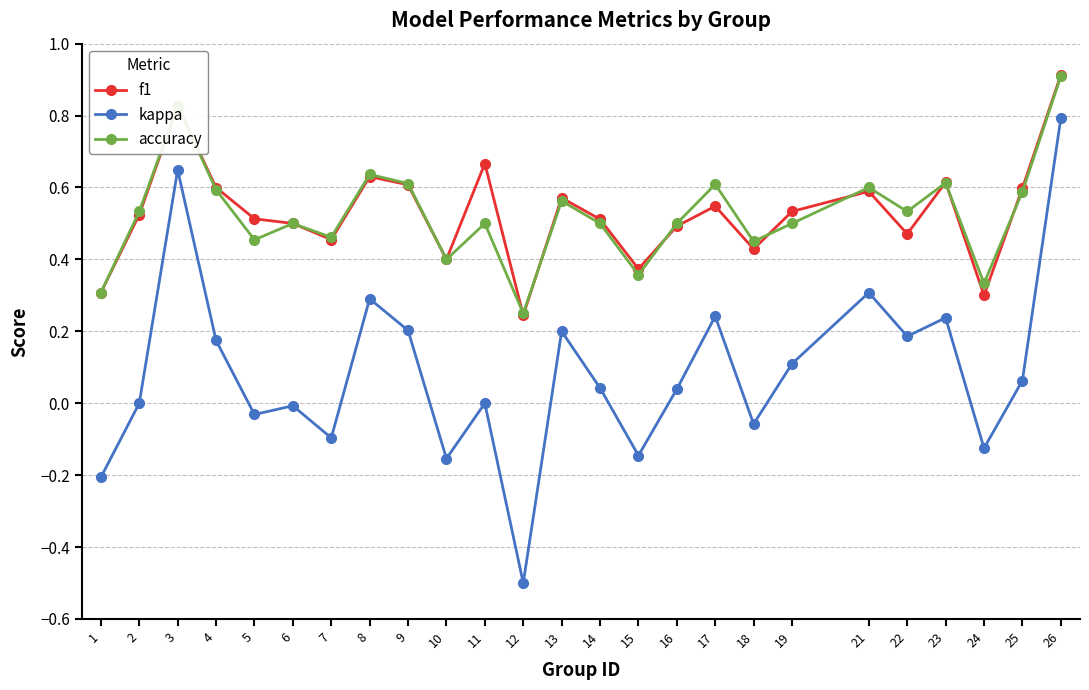

True or false: kappa and f1 cross at least once.

False